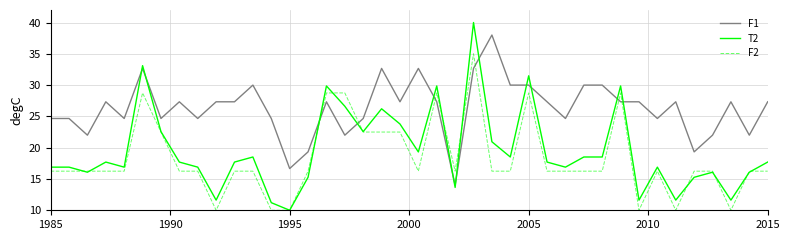

Which series has the largest total across all categories?

F1